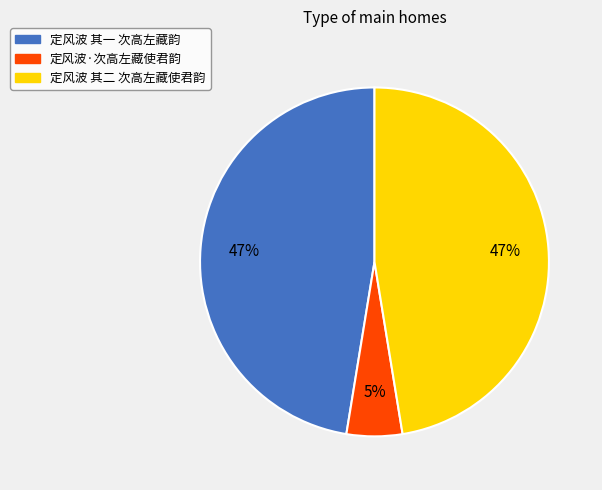

How many segments does this pie chart have?

3